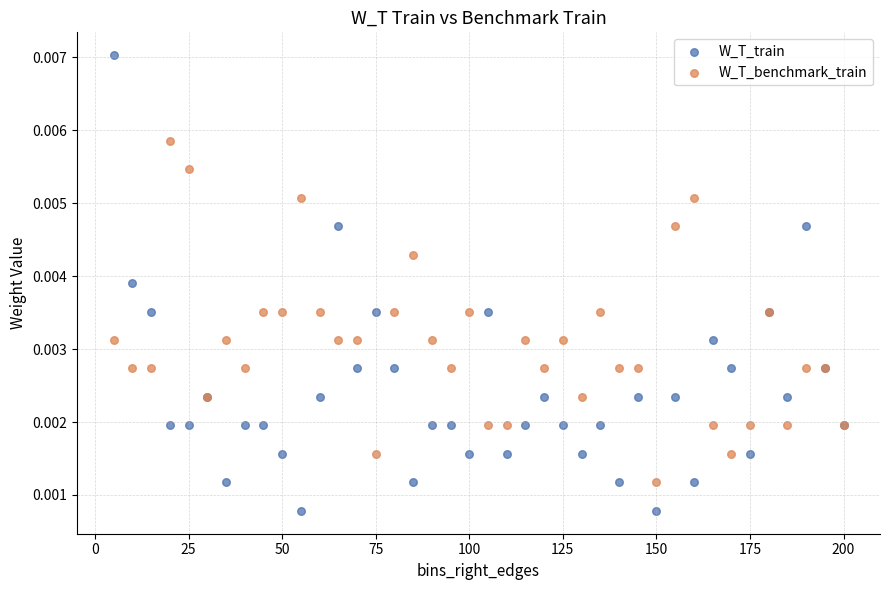

Which series has the largest Y range (max minus min)?

W_T_train